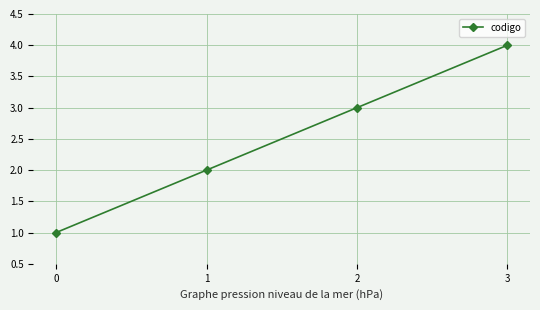

What is the change in value from 1 to 3?

+2